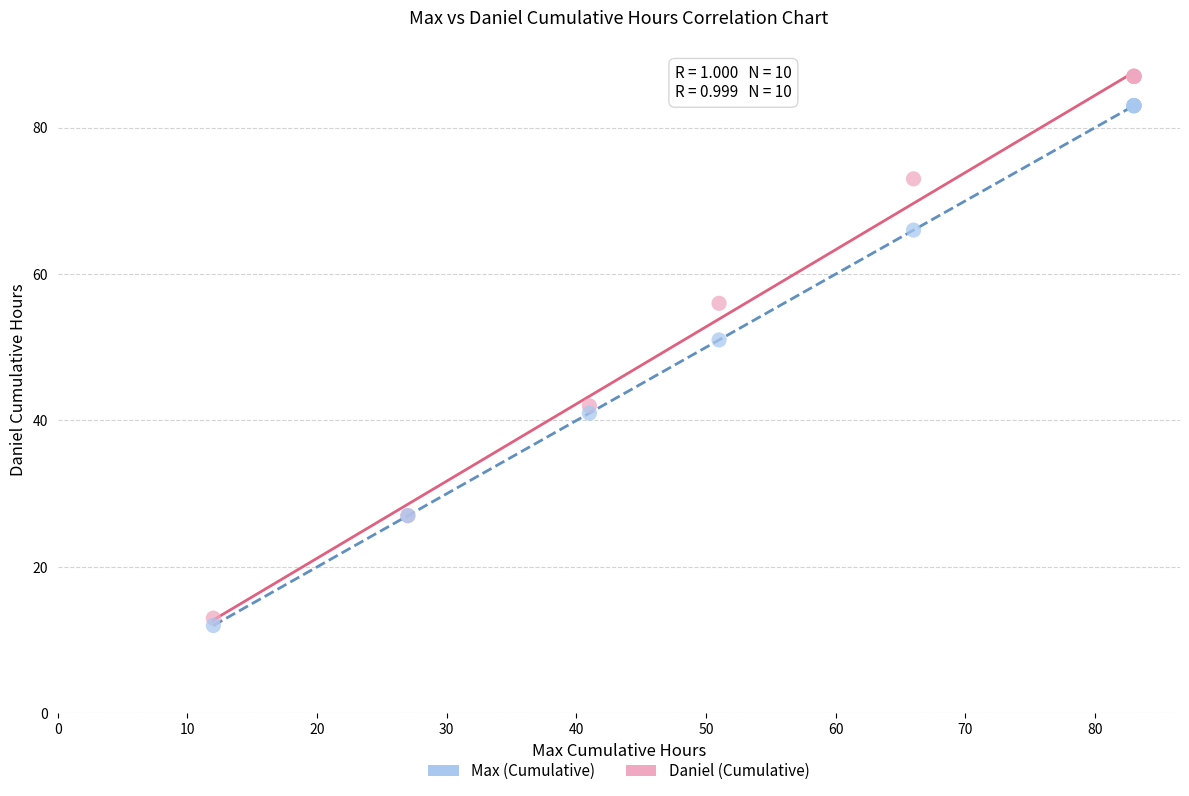

In the Daniel (Cumulative) series, what Y value is closest to 50?

56